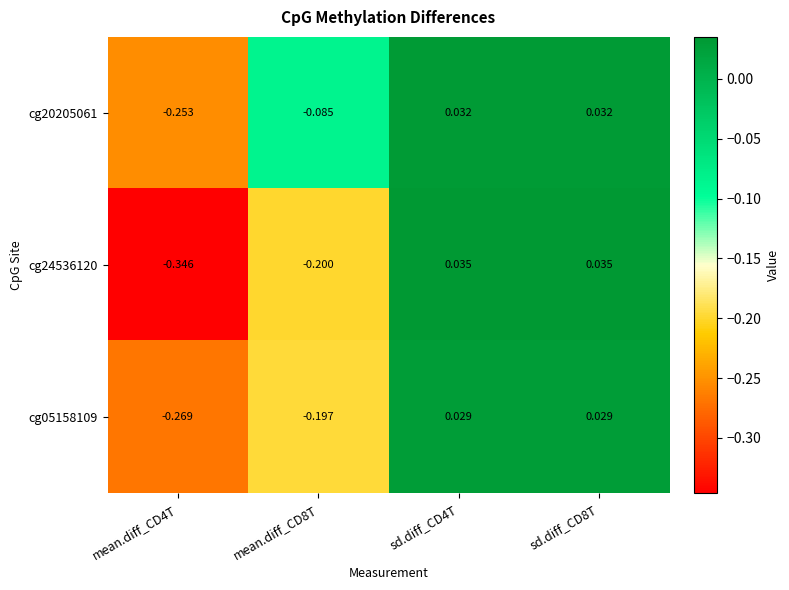

How many values in cg20205061 are below zero?

2